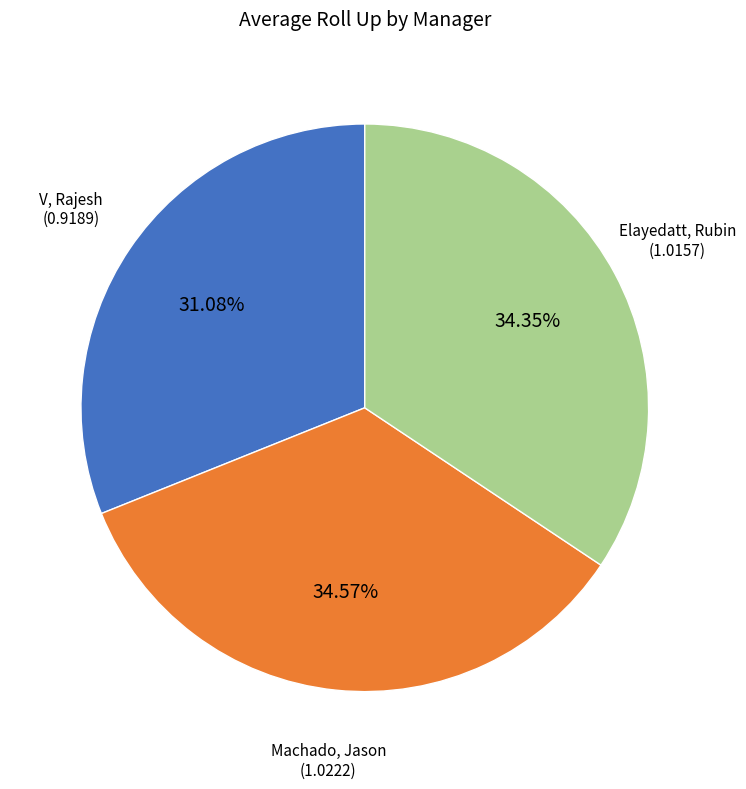

What is the ratio of the value at V, Rajesh to the value at Machado, Jason?

0.9